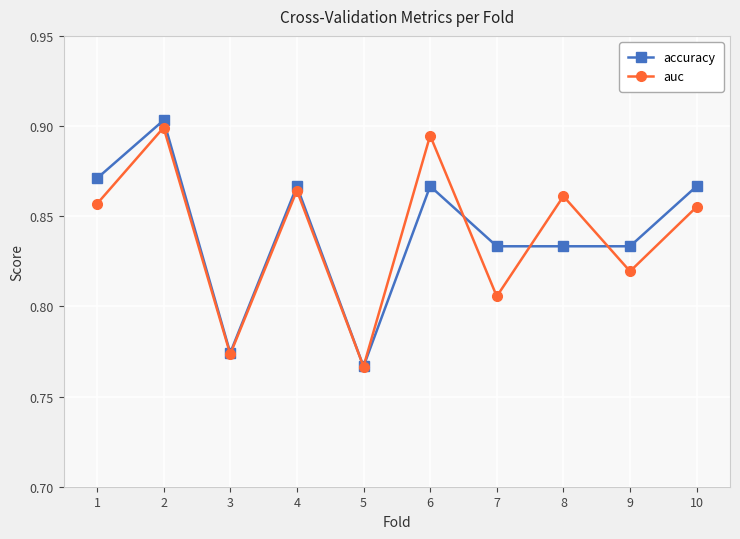

Where is the first local minimum for auc?

3